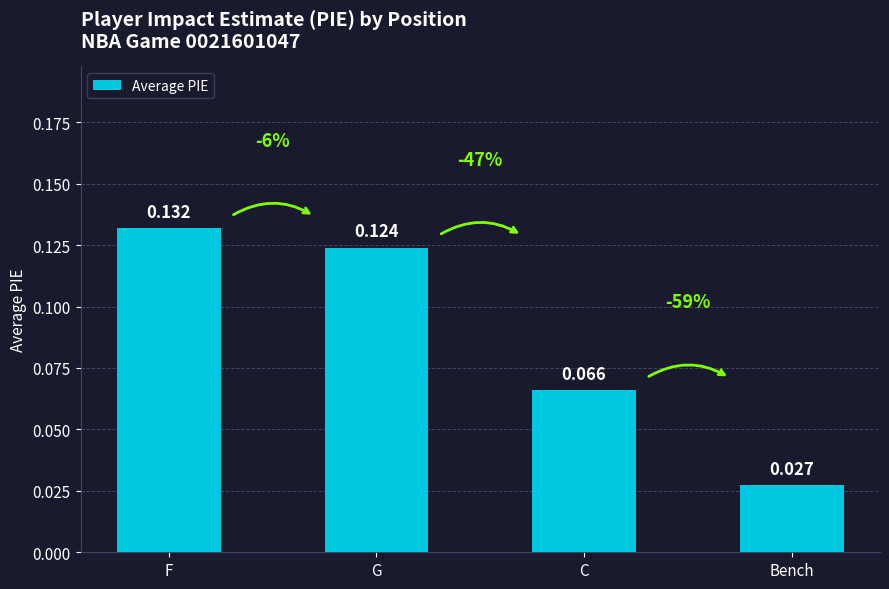

Does the chart contain stacked bars?

No